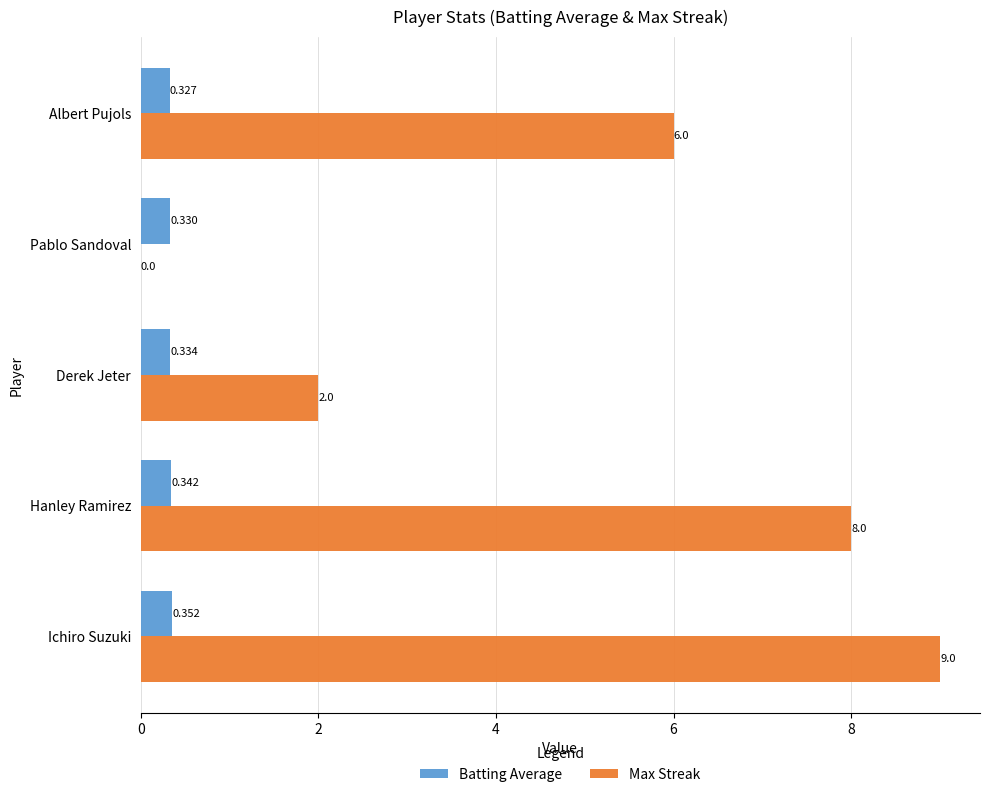

What are all the series names shown in the legend?

Batting Average, Max Streak